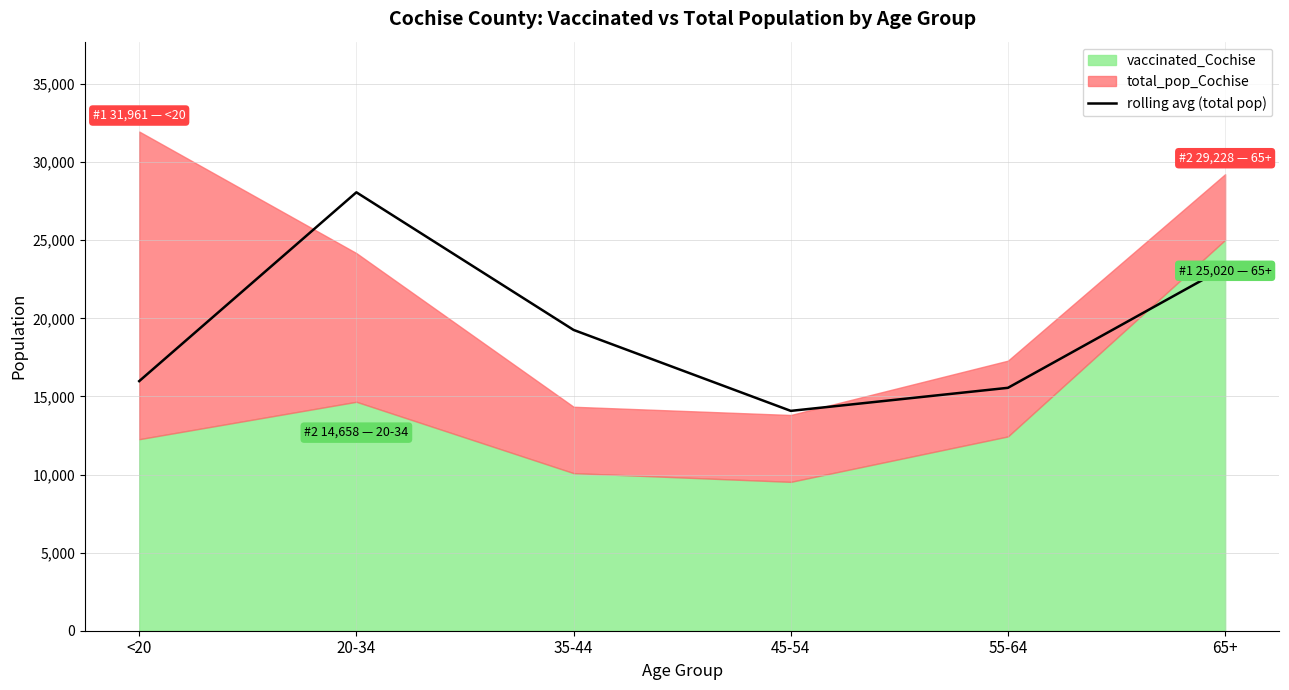

What is the lowest value of the rolling avg (total pop) series?

14075.5